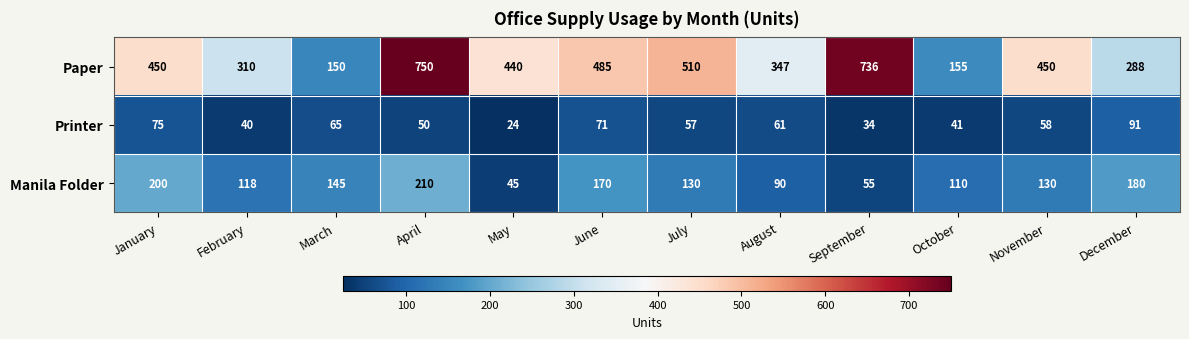

Is the value of Printer at February greater than the value of Paper at June?

No